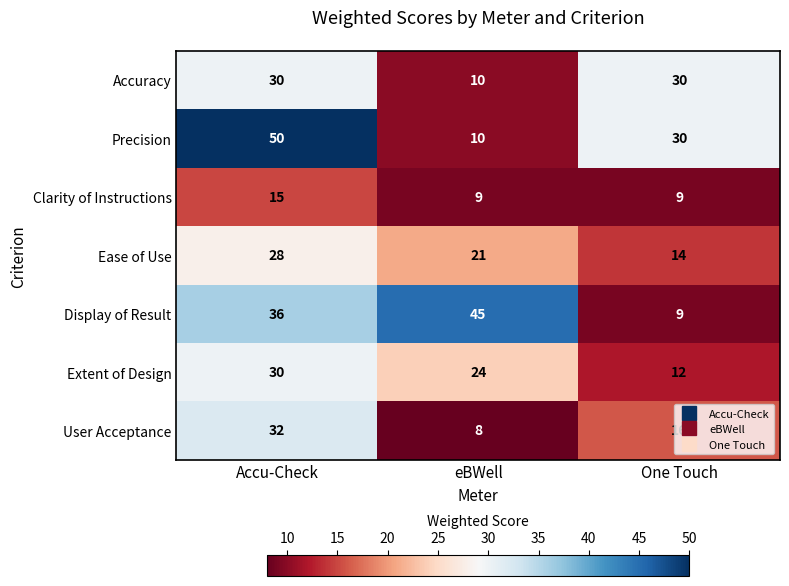

The User Acceptance series shows 22 at Accu-Check. True or false?

False